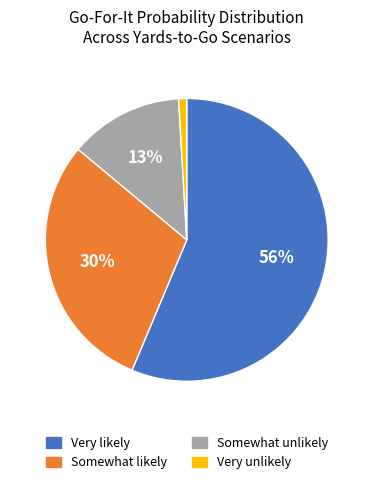

Combined, do Very unlikely and Somewhat likely account for over 50%?

No